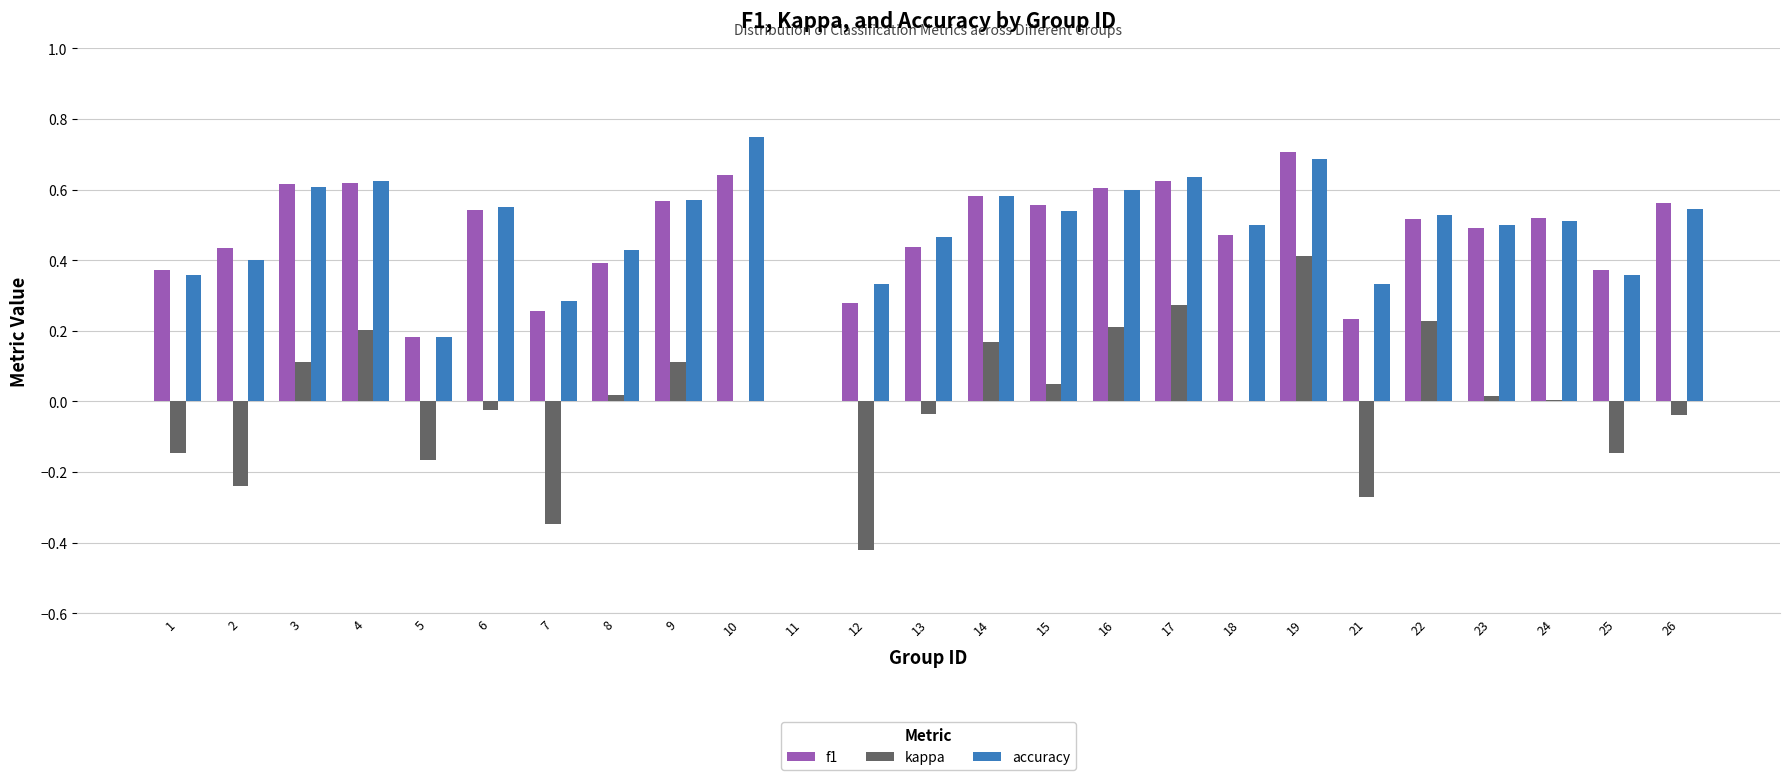

The f1 series shows 0.5 at 22. True or false?

True